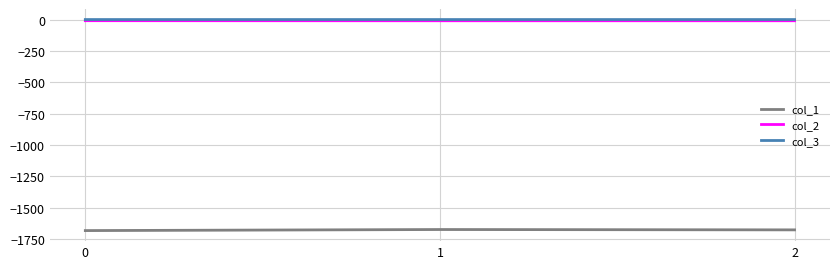

What is the average value of the col_3 series?

-0.1